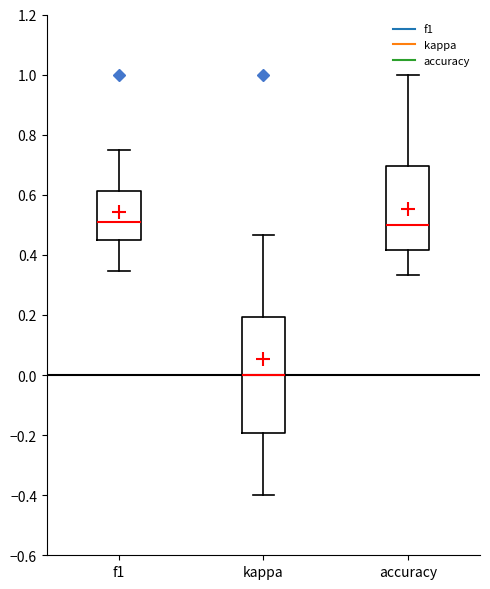

Reading left to right, transcribe this box plot: for each box, give where its median line is, the range the box spans, and where its two whiskers end, as read against the y-axis. The values are not printed on the chart, so give them approximately, as read against the axis.

f1: median 0.50, box 0.46 to 0.62, whiskers 0.34 to 0.76
kappa: median 0.00, box -0.20 to 0.20, whiskers -0.40 to 0.46
accuracy: median 0.50, box 0.42 to 0.70, whiskers 0.34 to 1.00